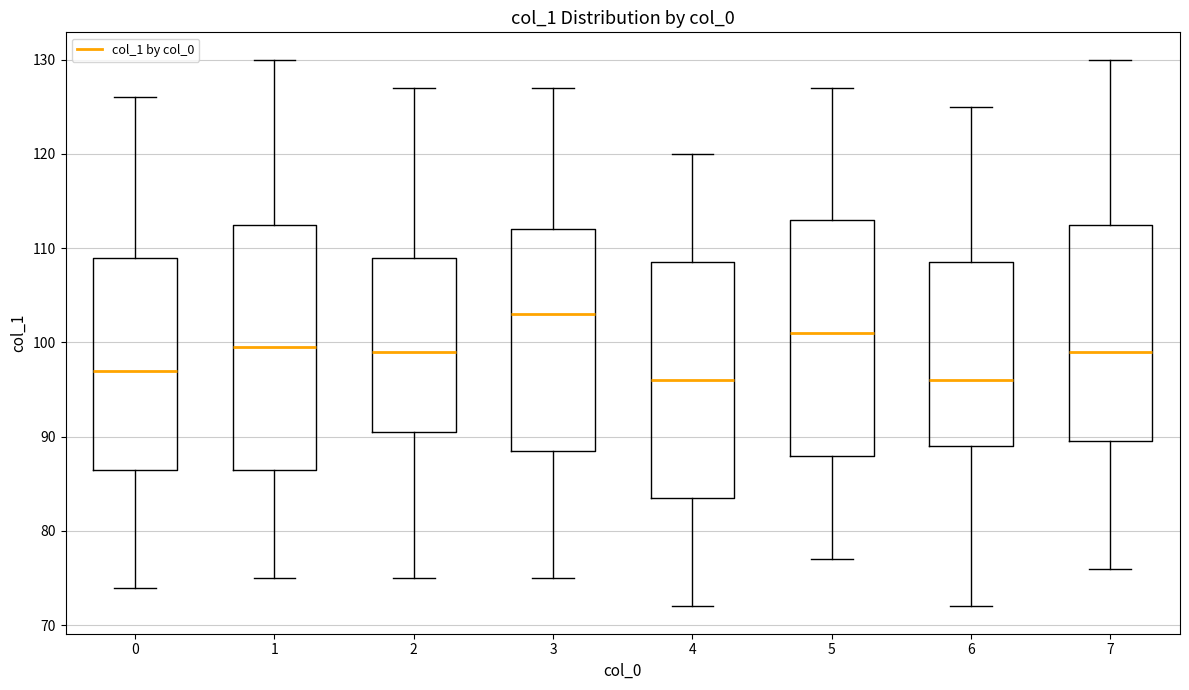

Which box's median line is the highest?

3